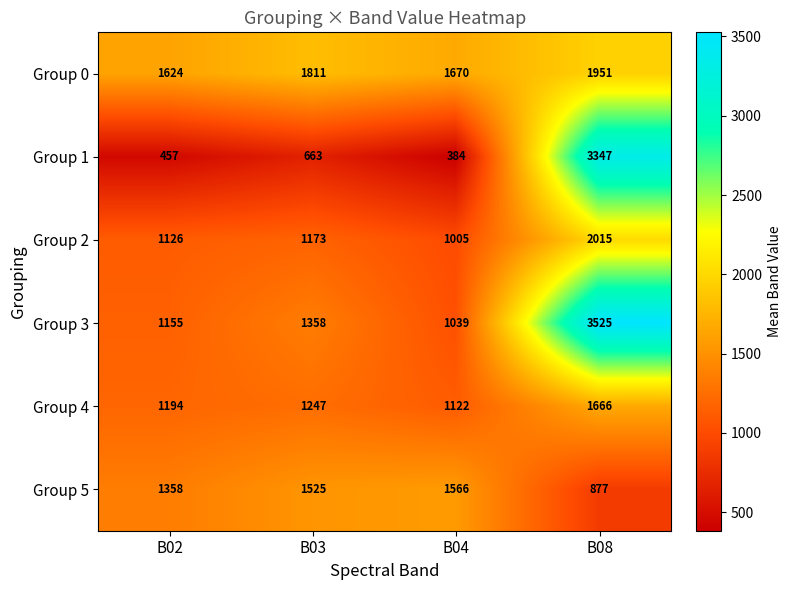

Is the value of Group 4 at B03 greater than the value of Group 0 at B04?

No